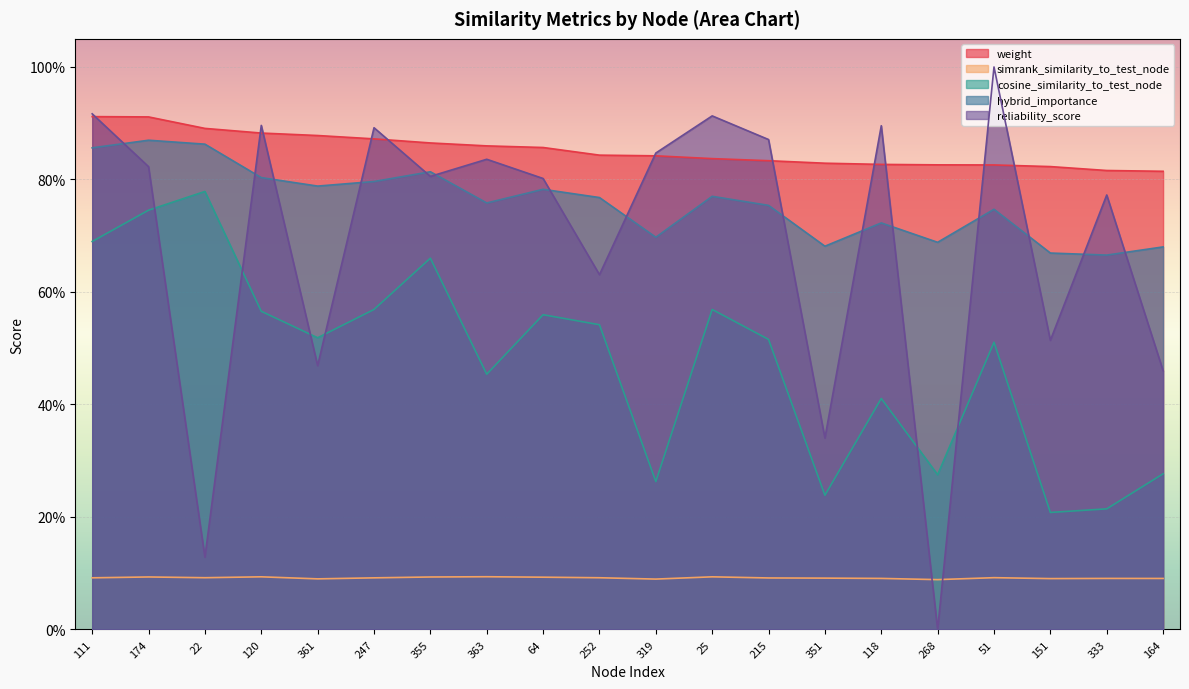

What is the minimum value for cosine_similarity_to_test_node?

0.2